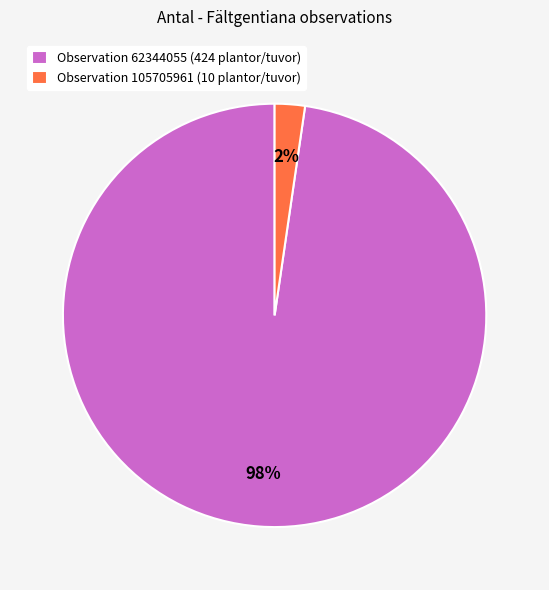

Do Observation 62344055 (424 plantor/tuvor) and Observation 105705961 (10 plantor/tuvor) together represent more than half of the pie?

Yes